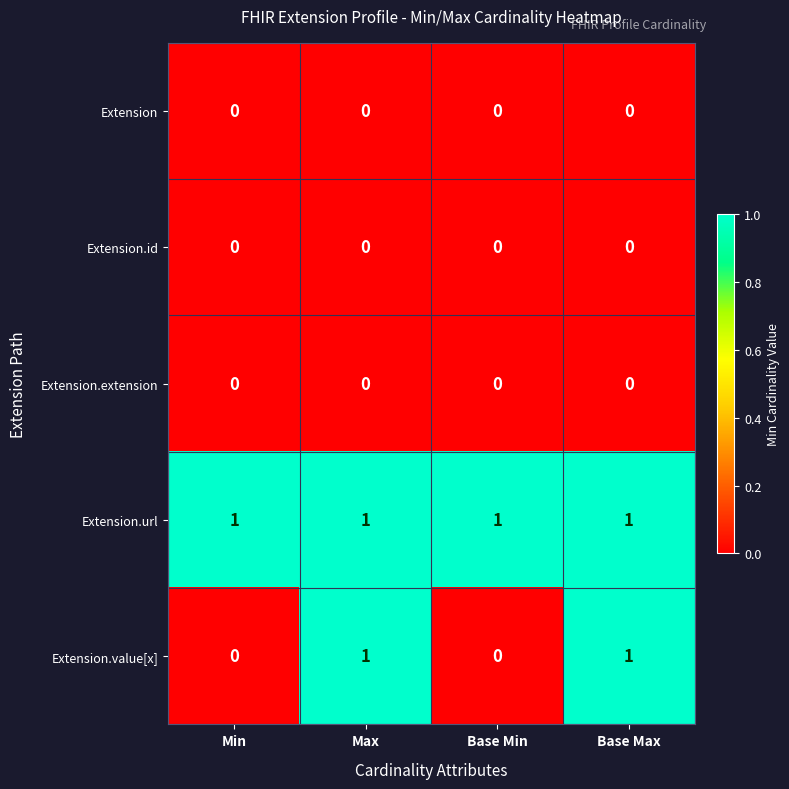

Which series has the largest total across all categories?

Extension.url